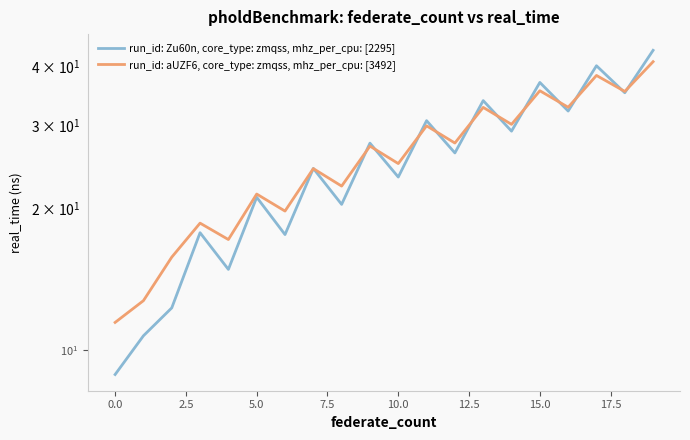

Is it true that run_id: Zu60n, core_type: zmqss, mhz_per_cpu: [2295] equals 33.8 at 13?

True